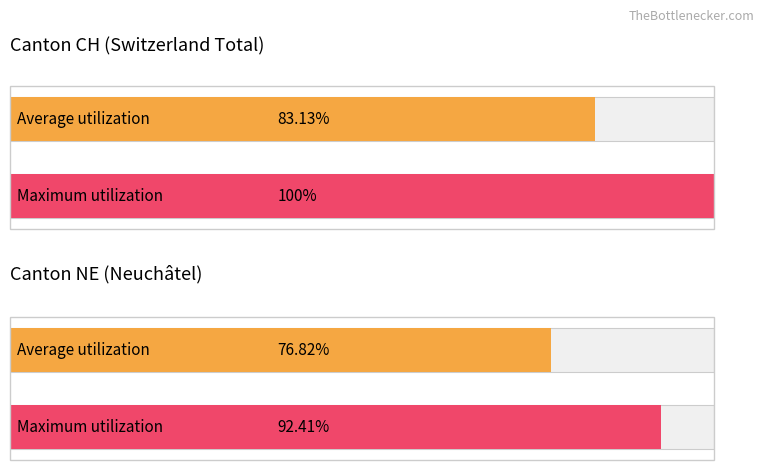

How many distinct data groups are displayed?

4